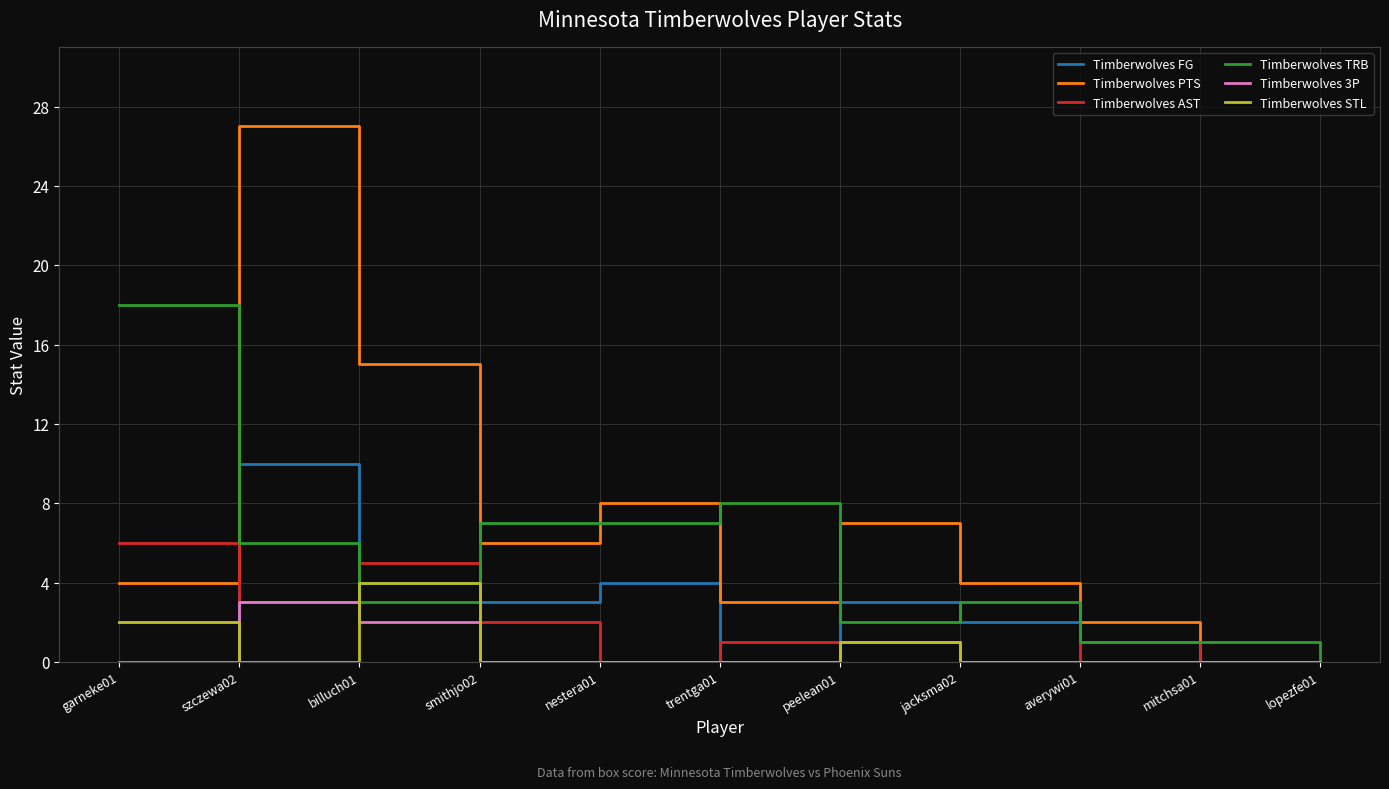

How many lines are shown in the chart?

6